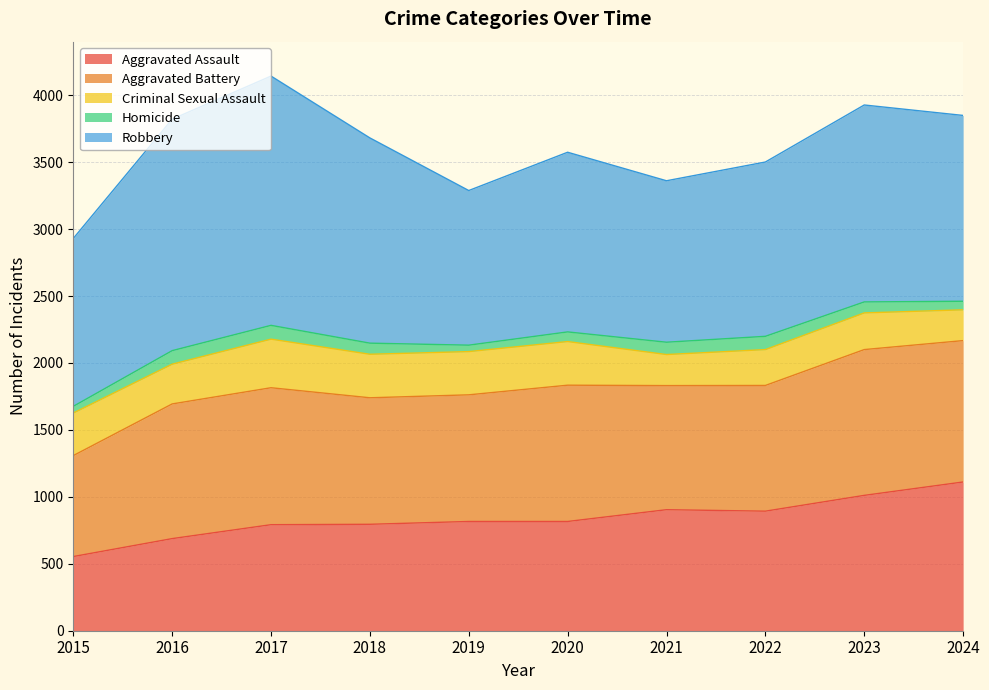

In Criminal Sexual Assault, how many points are higher than both neighbors (excluding endpoints)?

3